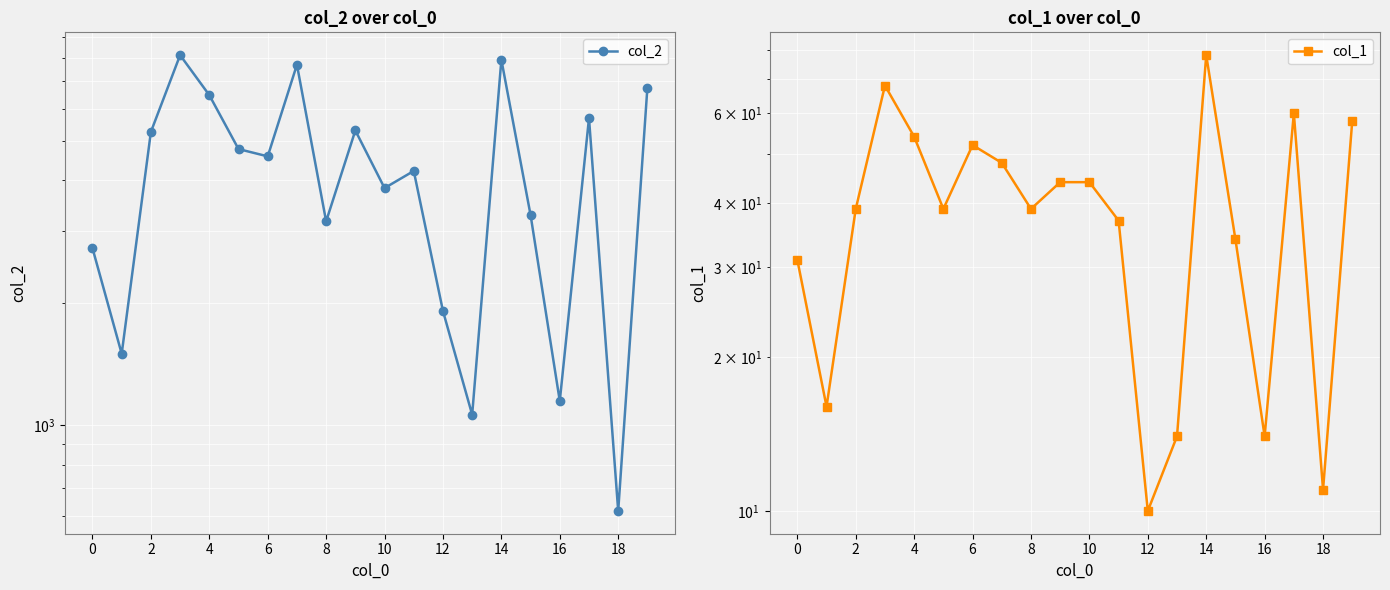

How many lines are shown in the chart?

2